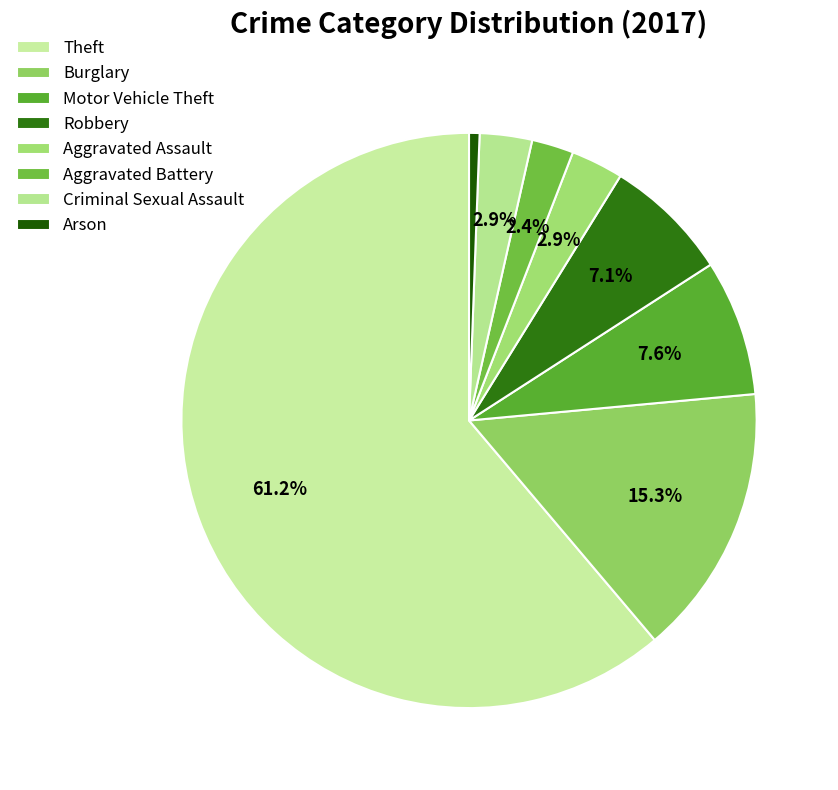

To the nearest percent, what percentage of the pie is Burglary?

15%